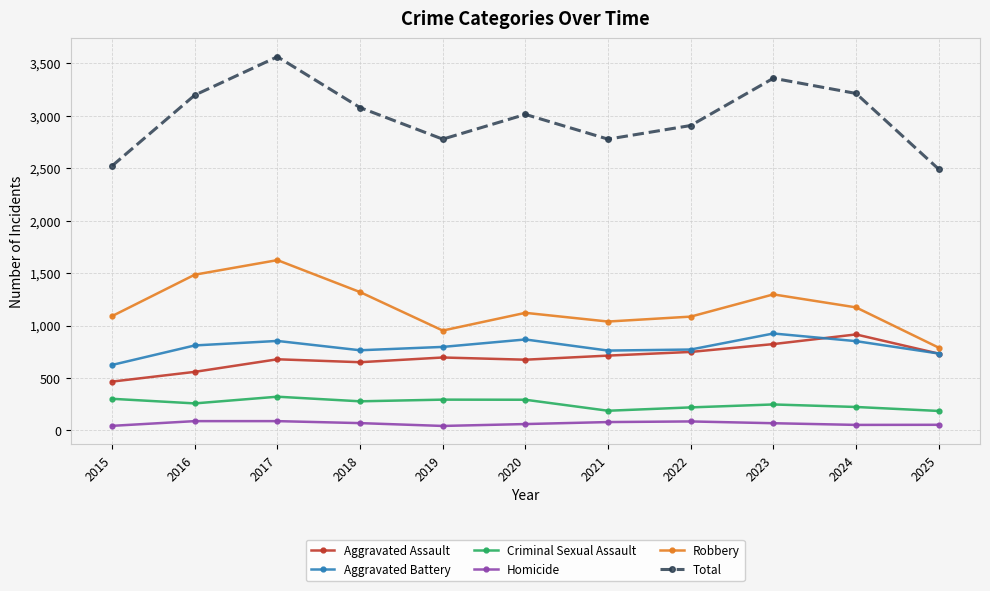

Rank the series at 2020 from lowest to highest value.

Homicide, Criminal Sexual Assault, Aggravated Assault, Aggravated Battery, Robbery, Total